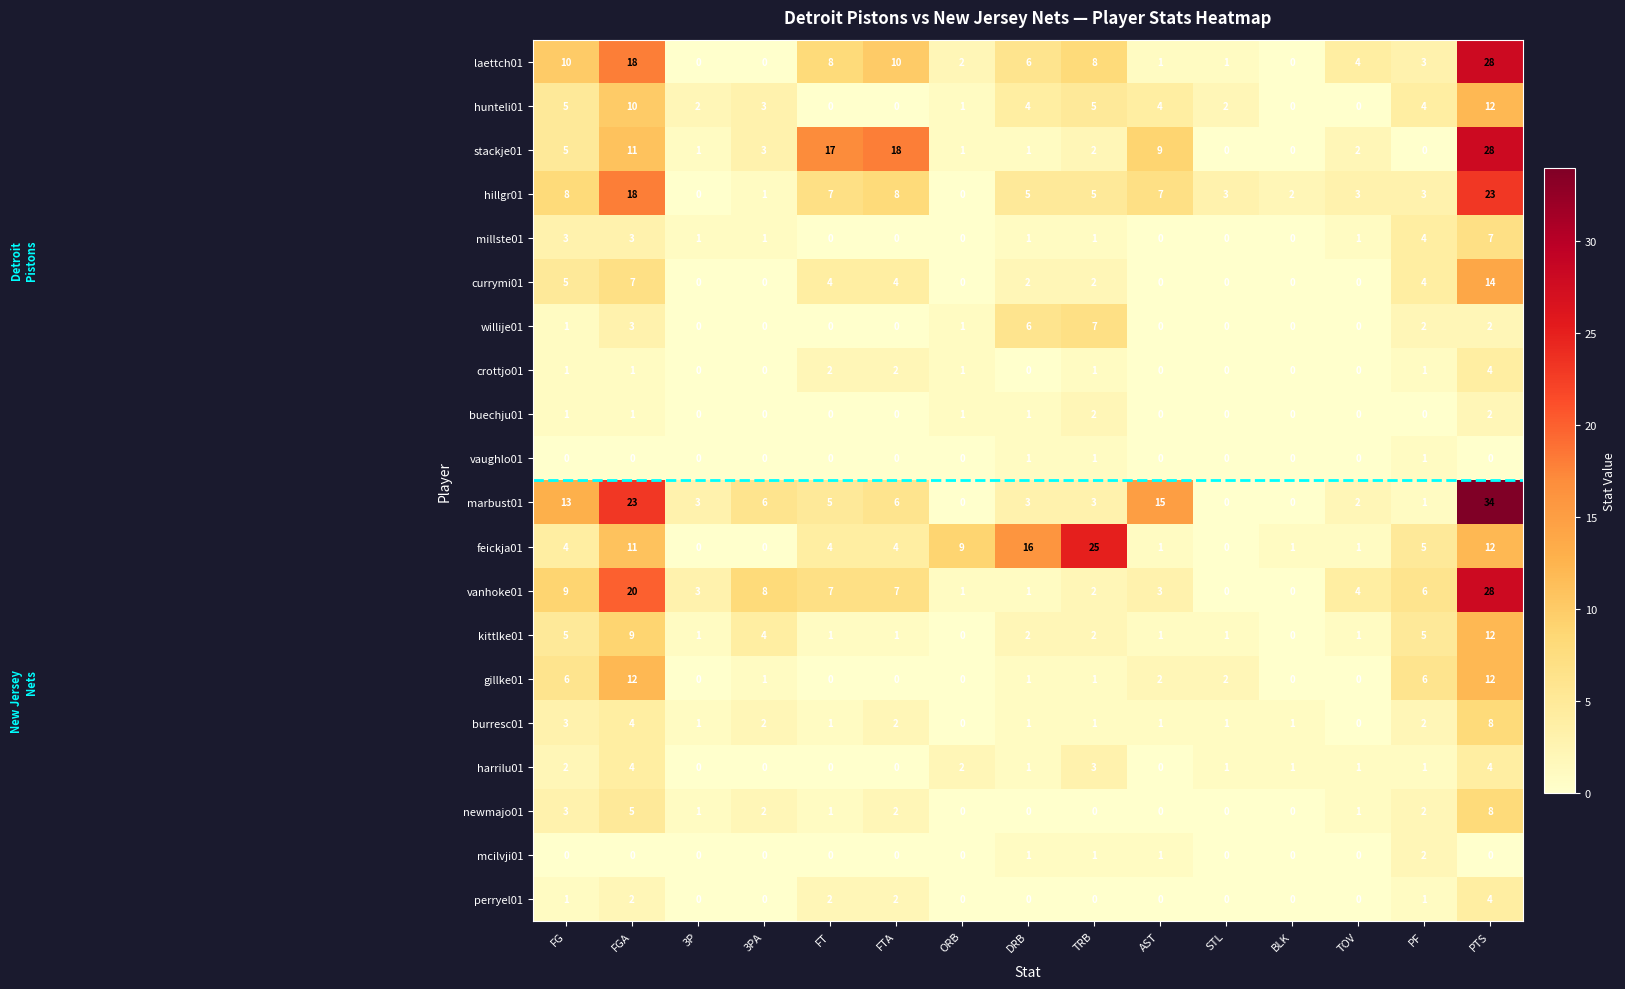

What is the total value across all series at AST?

45